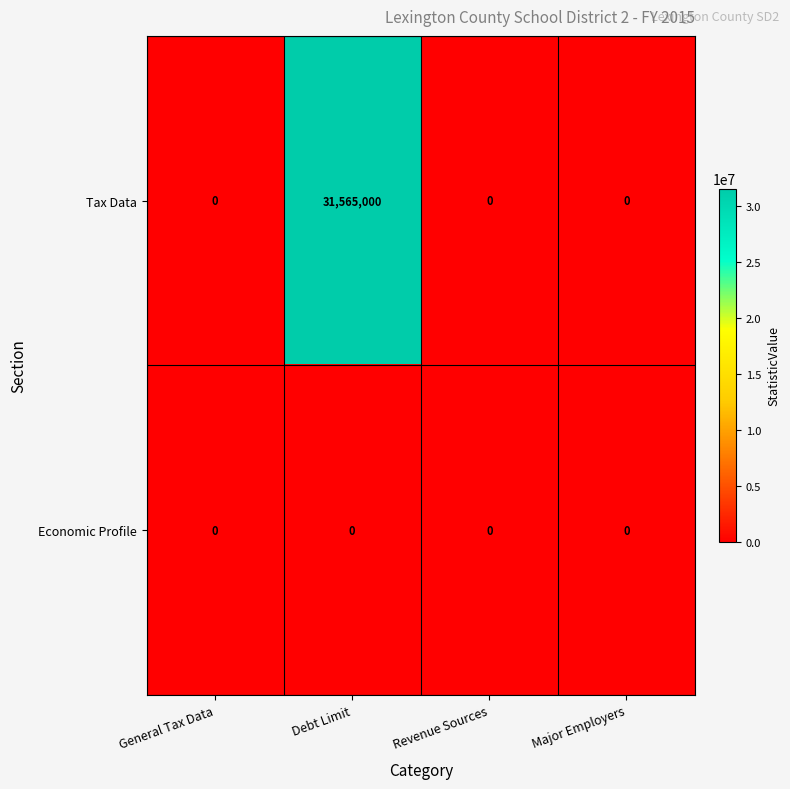

Reading left to right, list all the values displayed in this chart.

Tax Data: 0	31565000	0	0
Economic Profile: 0	0	0	0